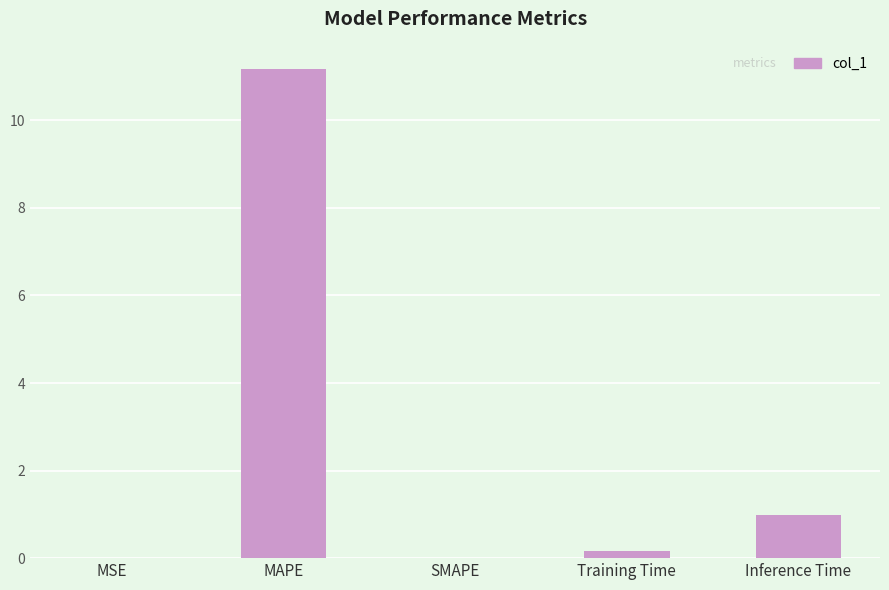

Is it true that the value at MAPE is 19.2?

False